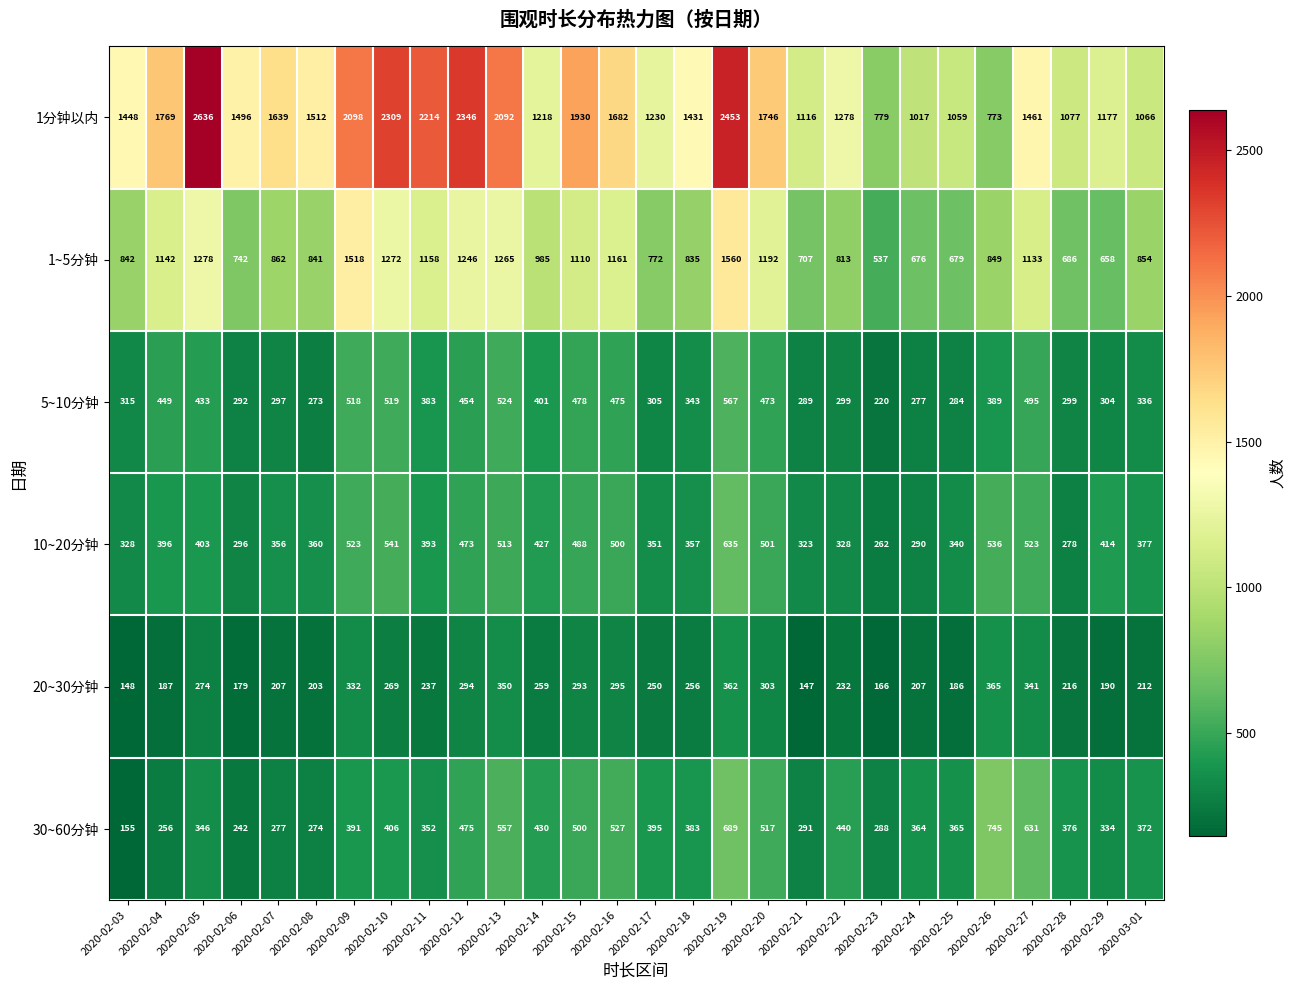

What value does the 30~60分钟 series have at 2020-02-04, to the nearest 50?

250